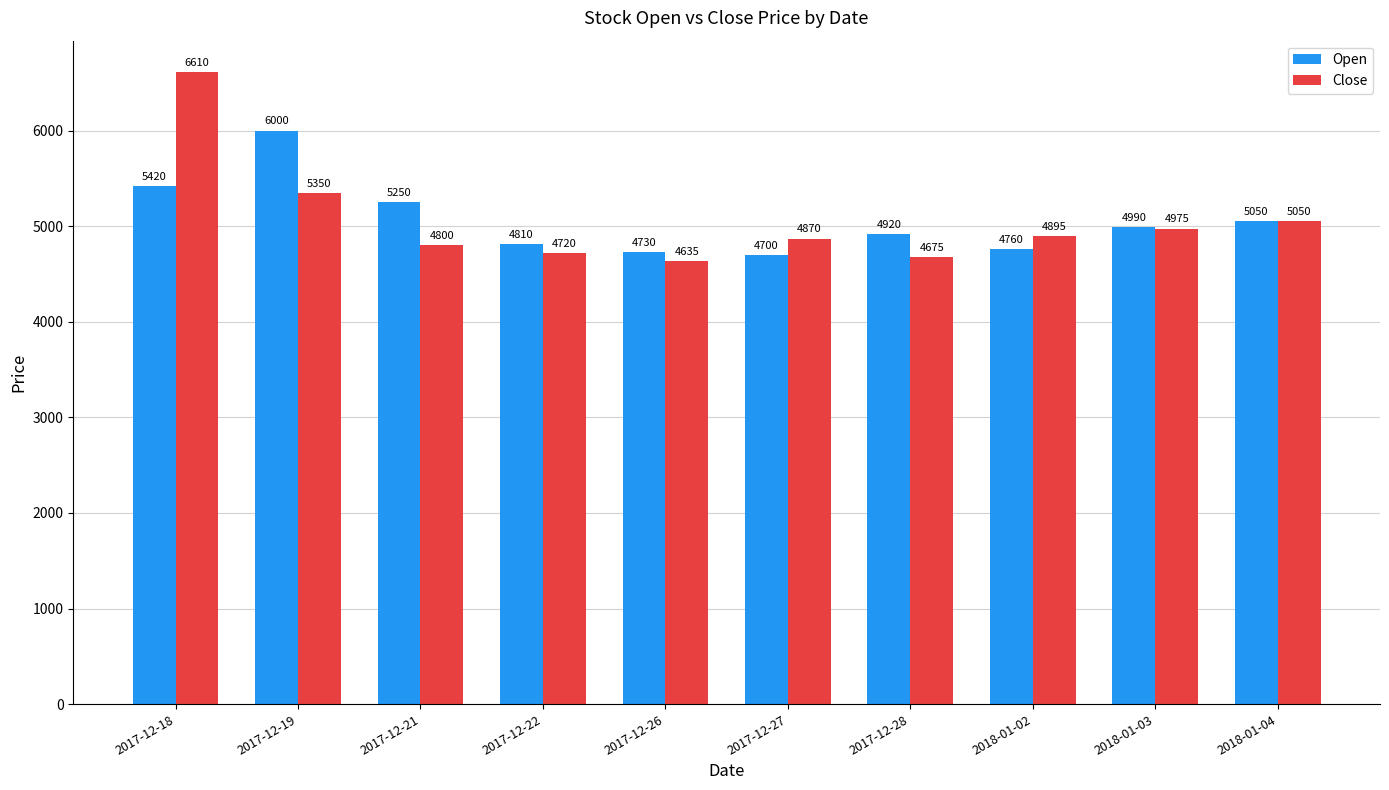

Rank the series by their average value, from highest to lowest.

Open, Close